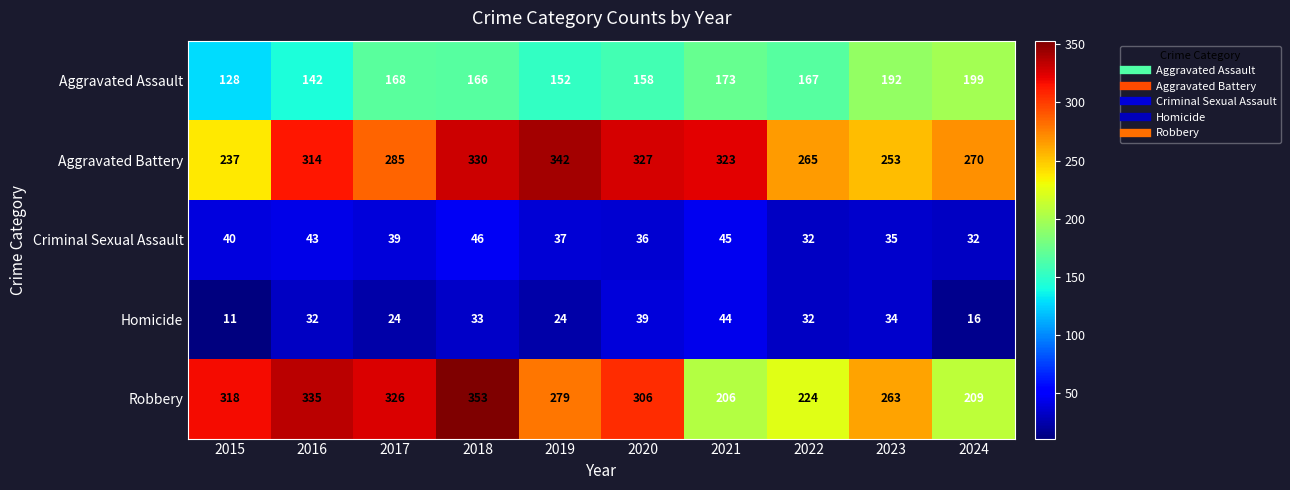

Which series has the widest spread of values?

Robbery